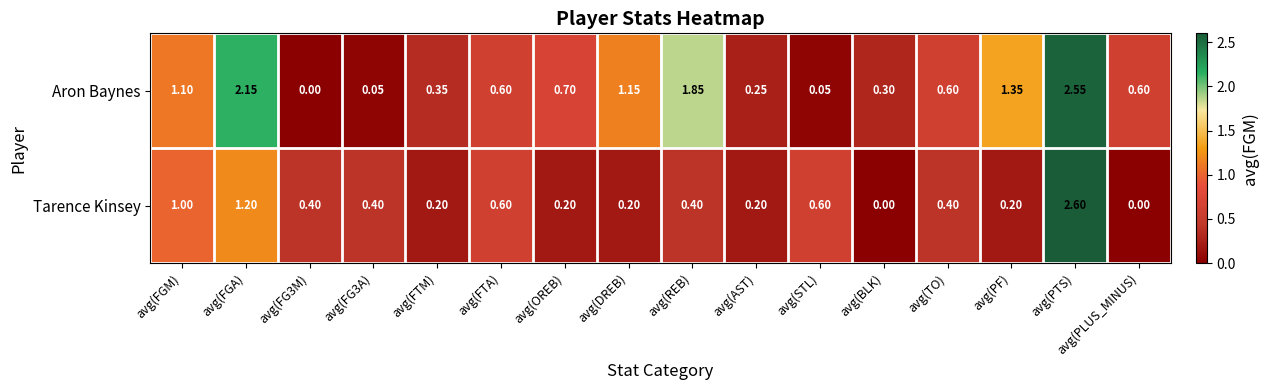

Which series has the largest total across all categories?

Aron Baynes